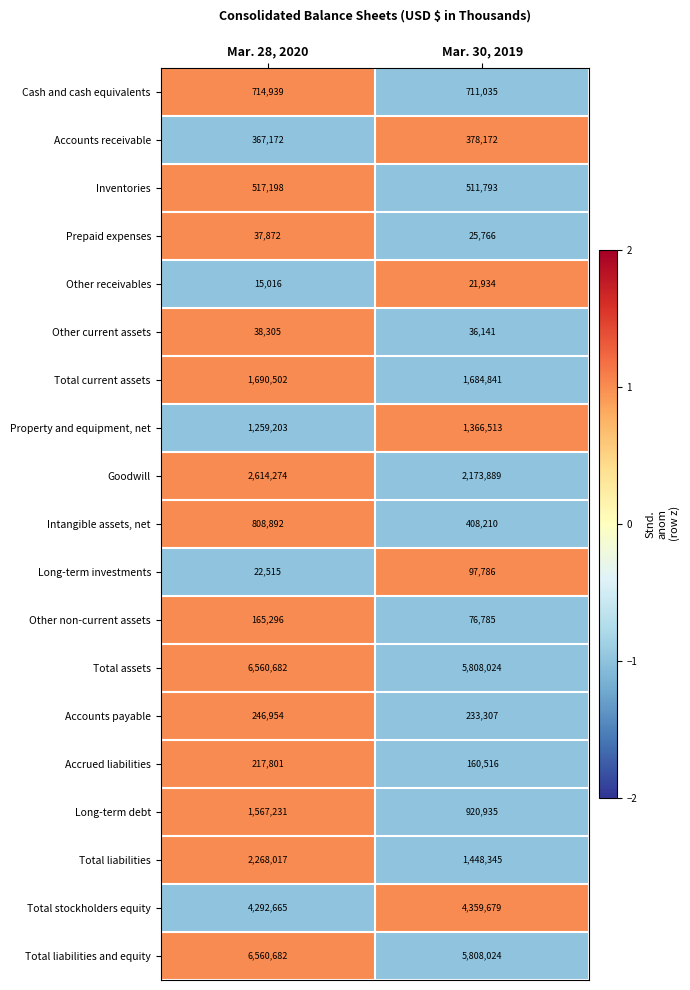

Which series changed the most between Mar. 28, 2020 and Mar. 30, 2019?

Total liabilities